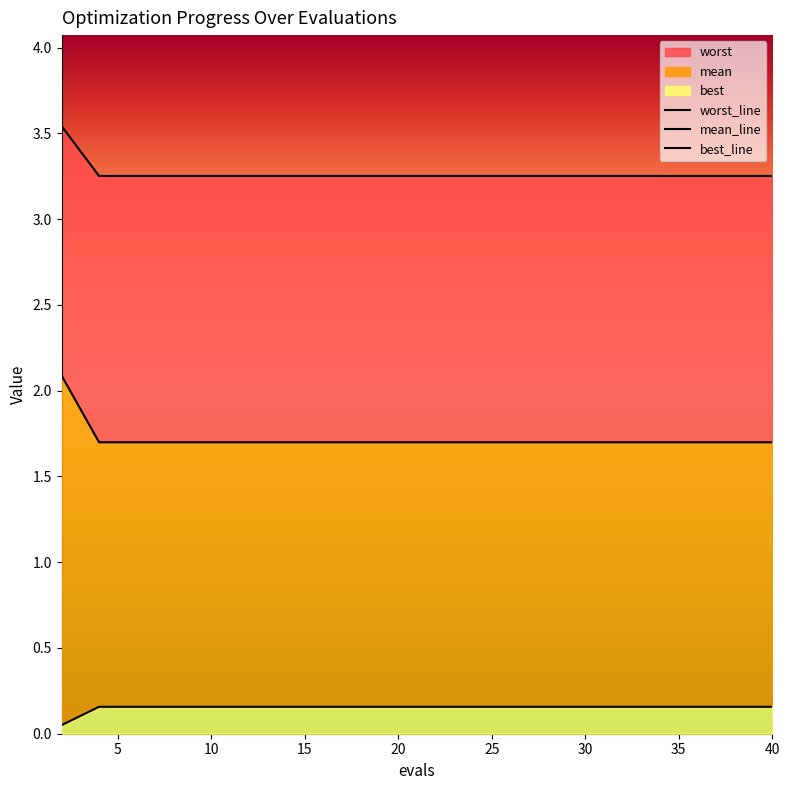

Reading left to right, what are all the values shown in this chart?

worst_line: 3.5	3.3	3.3	3.3	3.3	3.3	3.3	3.3	3.3	3.3	3.3	3.3	3.3	3.3	3.3	3.3	3.3	3.3	3.3	3.3
mean_line: 2.1	1.7	1.7	1.7	1.7	1.7	1.7	1.7	1.7	1.7	1.7	1.7	1.7	1.7	1.7	1.7	1.7	1.7	1.7	1.7
best_line: 0.1	0.2	0.2	0.2	0.2	0.2	0.2	0.2	0.2	0.2	0.2	0.2	0.2	0.2	0.2	0.2	0.2	0.2	0.2	0.2